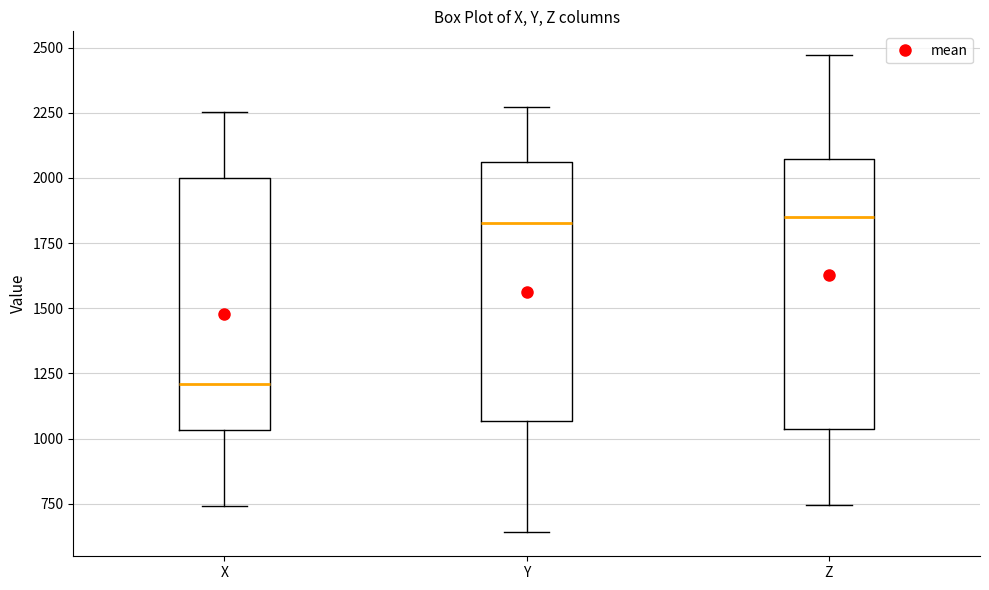

Where does the upper whisker of the box for X end on the y-axis? The values are not printed on the chart, so give them approximately, as read against the axis.

2250